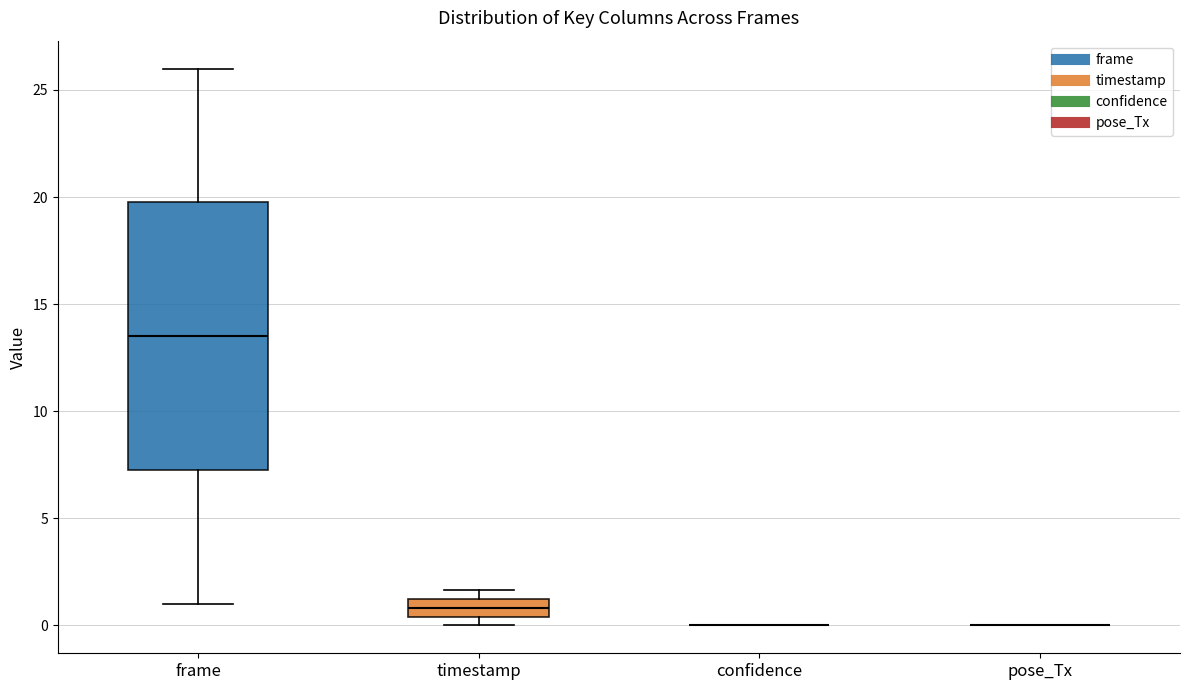

Which box is the tallest, from its lower edge to its upper edge?

frame